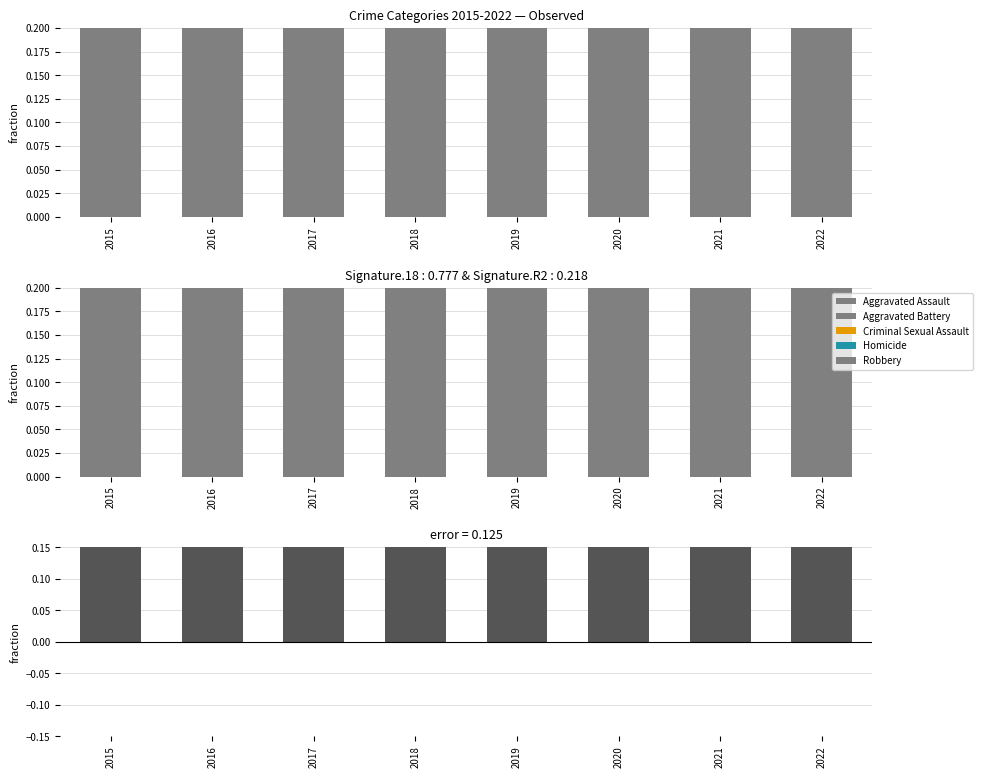

How many bars are there in each group?

6